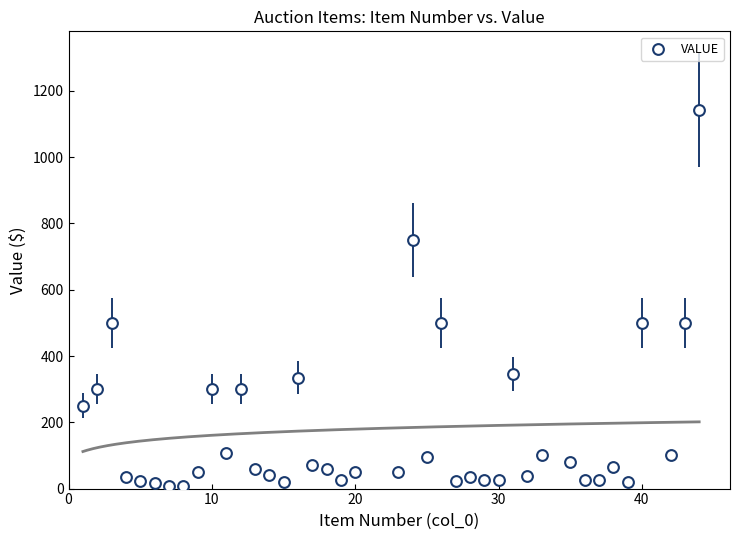

What is the range of X values (max minus min)?

43.0